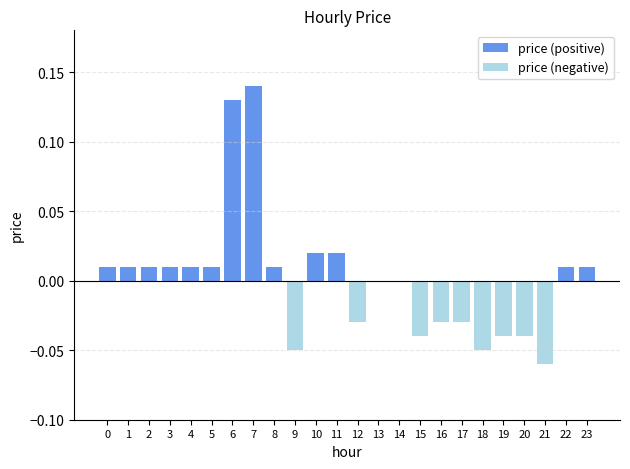

Rank the series by their maximum value, from lowest to highest.

price (negative), price (positive)